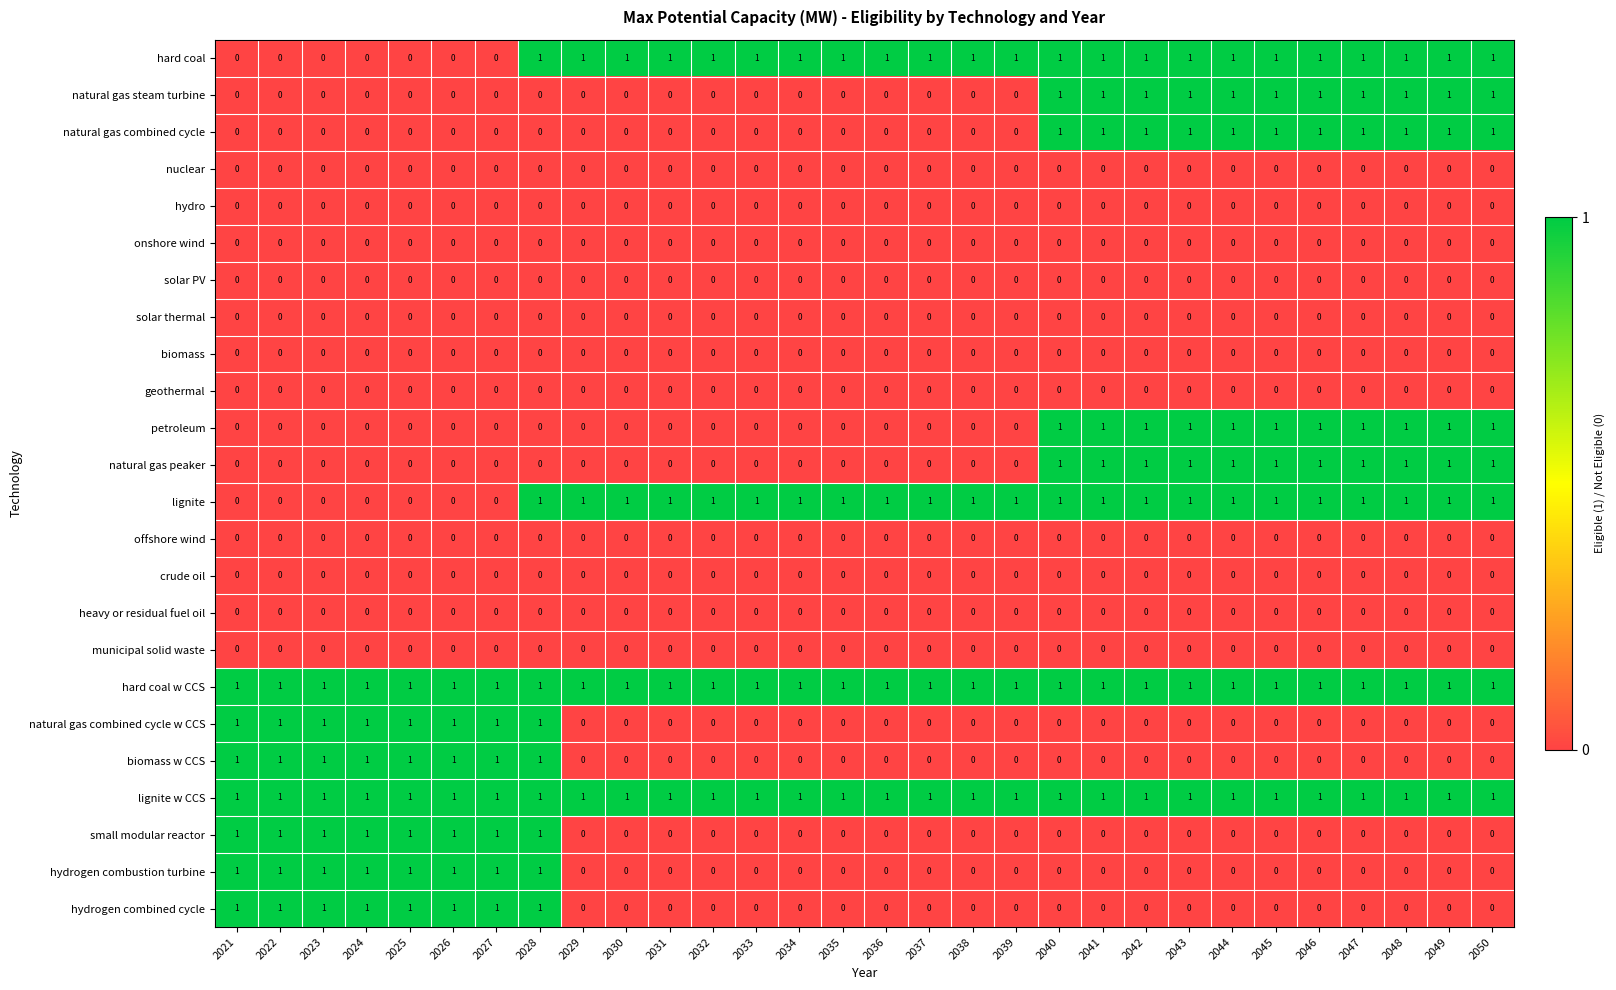

The value of small modular reactor at 2033 is -1. True or false?

False